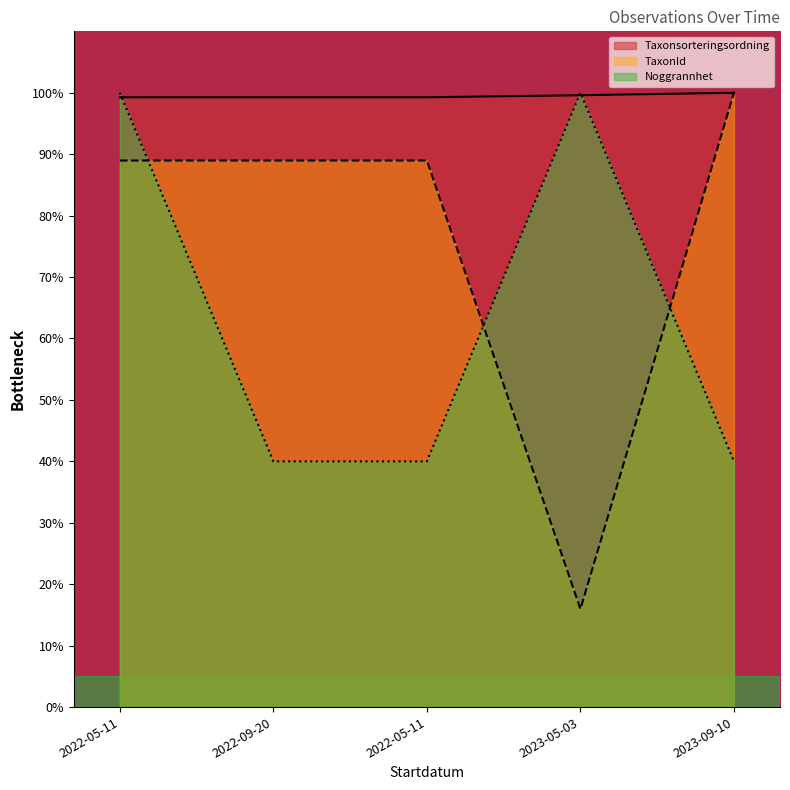

What is the value of the Taxonsorteringsordning point at the 1st from the left?

99.3